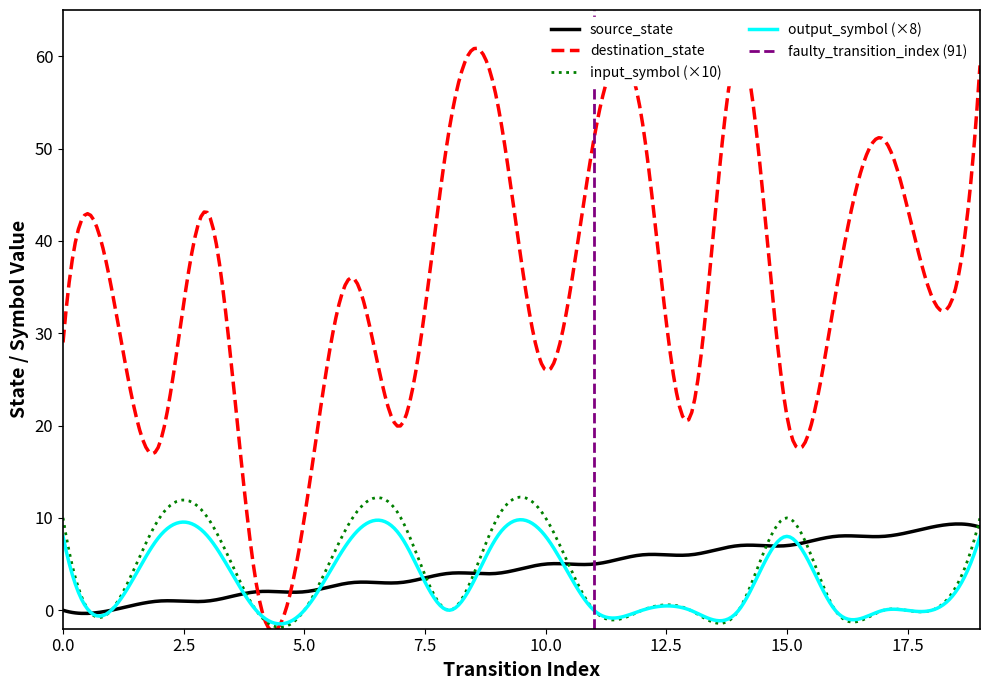

What is the maximum value for output_symbol (×8)?

9.8